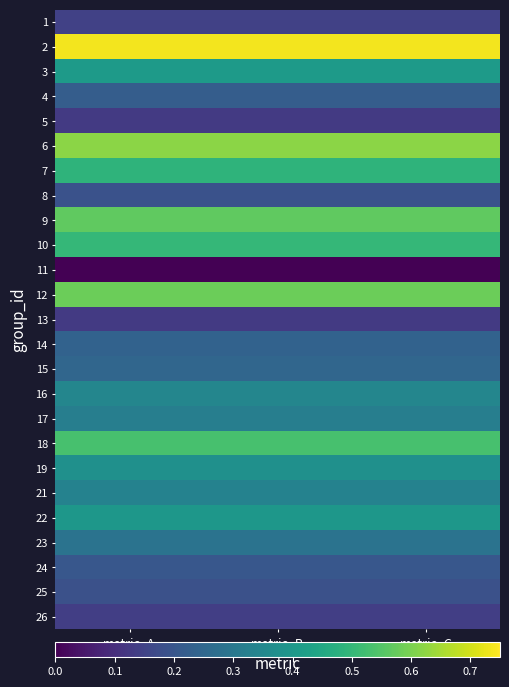

Count the number of data series in this chart.

25